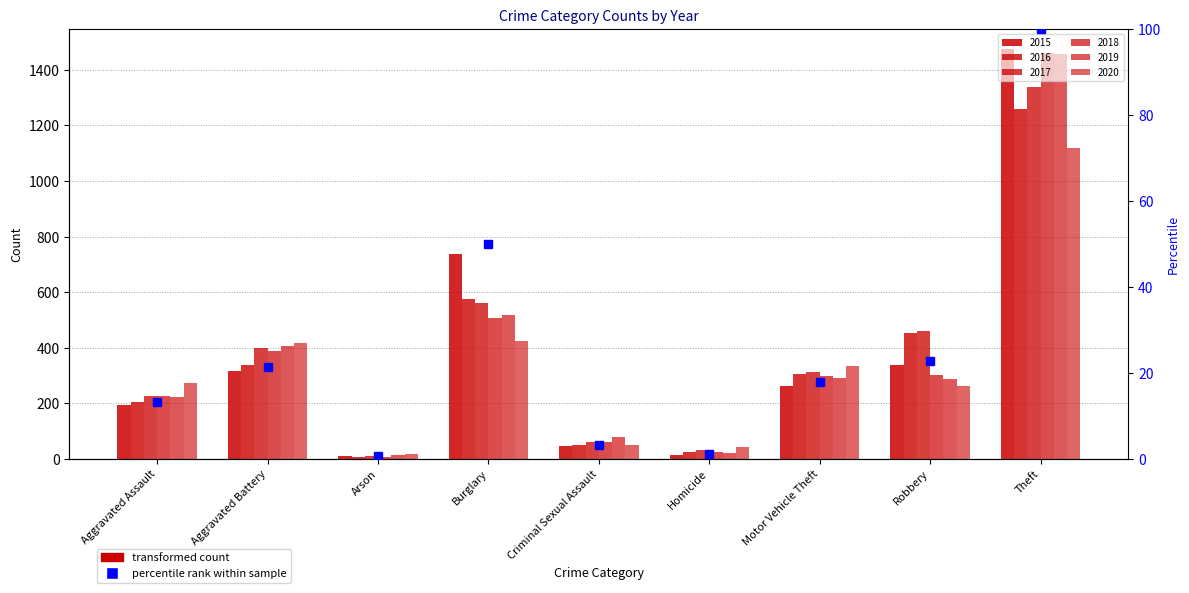

List the labels in order of value, largest first.

Theft, Burglary, Robbery, Aggravated Battery, Motor Vehicle Theft, Aggravated Assault, Criminal Sexual Assault, Homicide, Arson